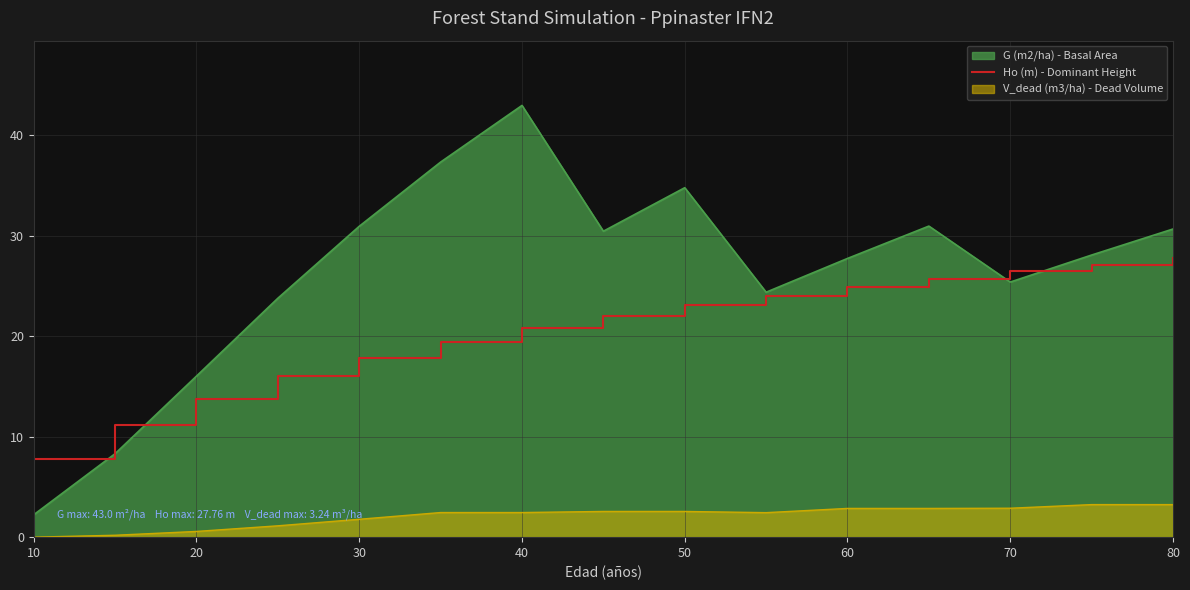

Rank the series by their average value, from lowest to highest.

V_dead (m3/ha) - Dead Volume, Ho (m) - Dominant Height, G (m2/ha) - Basal Area